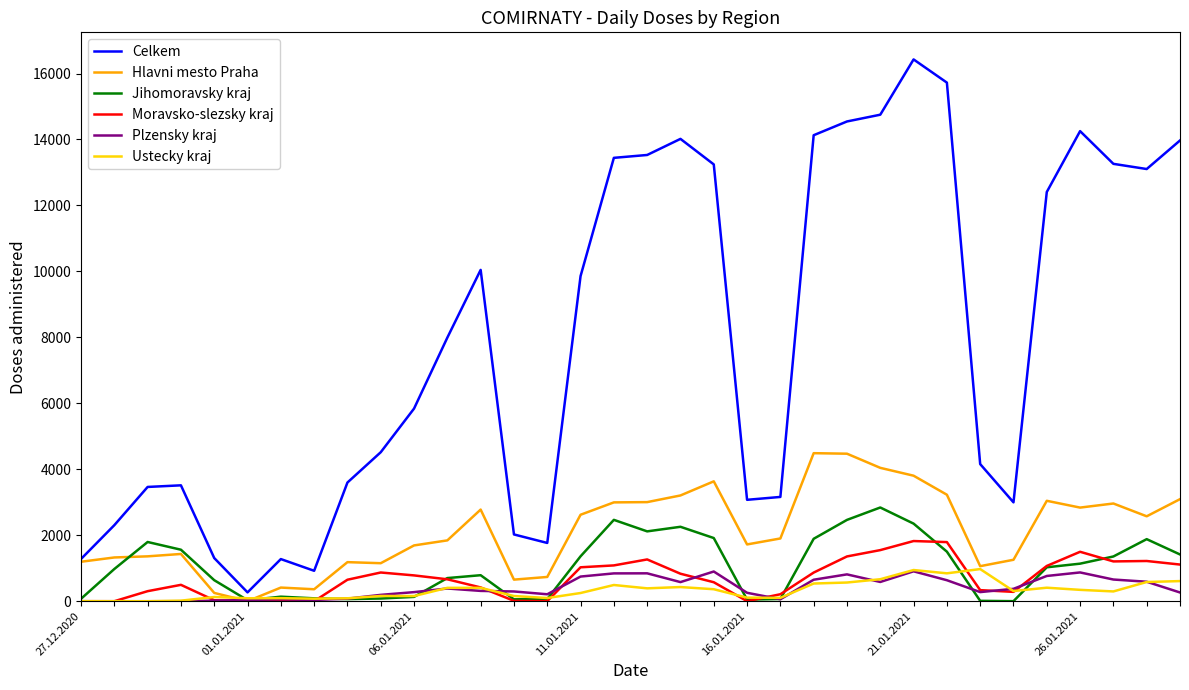

Which series has the largest range (max minus min)?

Celkem